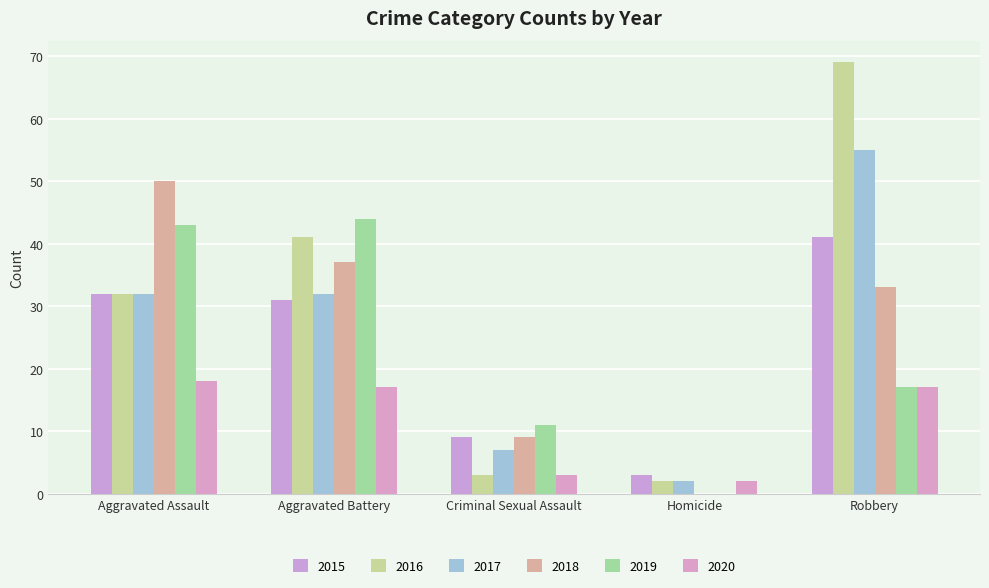

What is the total value across all series at Criminal Sexual Assault?

42